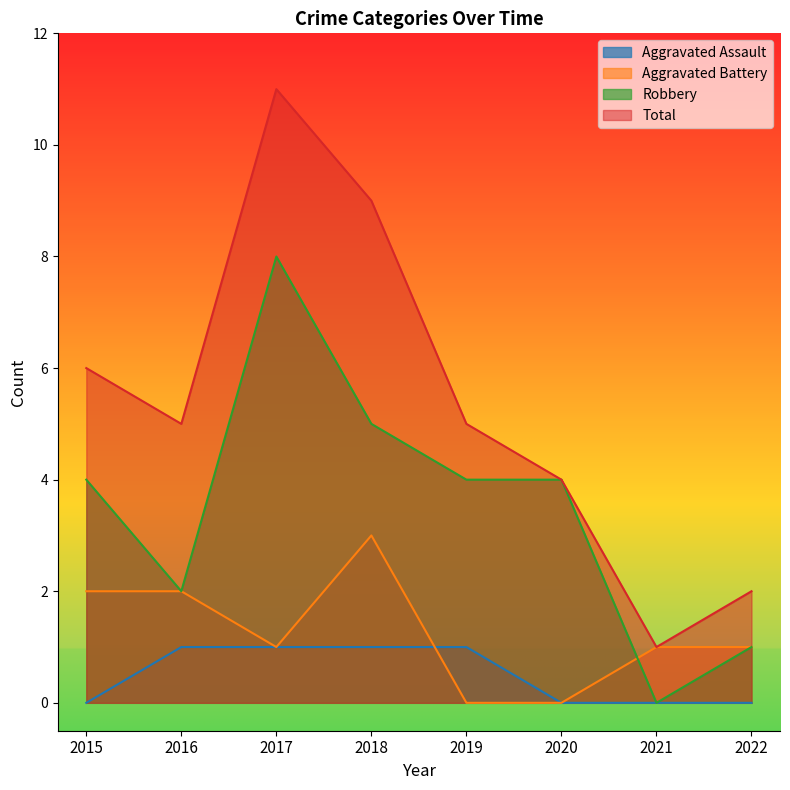

At which label is Robbery closest to 4?

2015